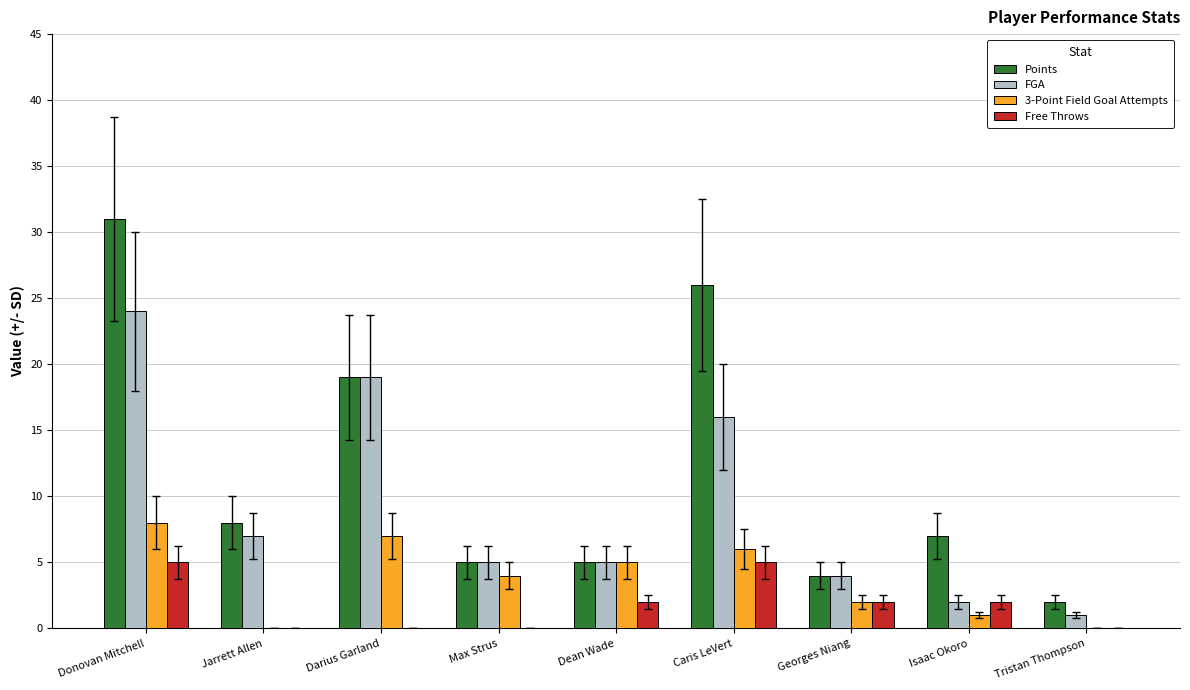

Count the number of data series in this chart.

4